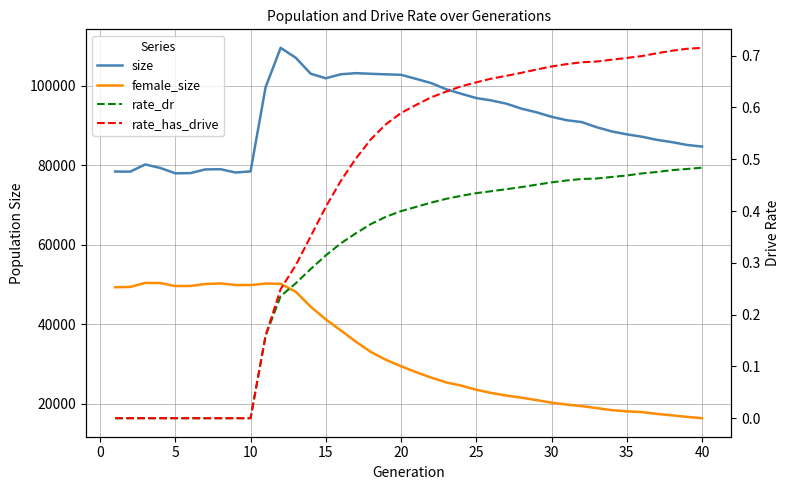

Rank the series at 35 from lowest to highest value.

rate_dr, rate_has_drive, female_size, size